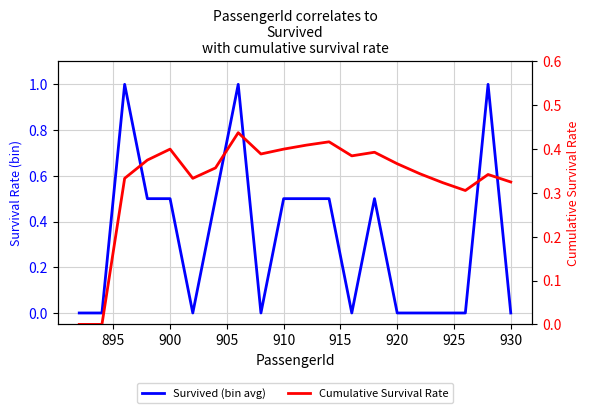

How many interior local peaks does the Cumulative Survival Rate series have?

5